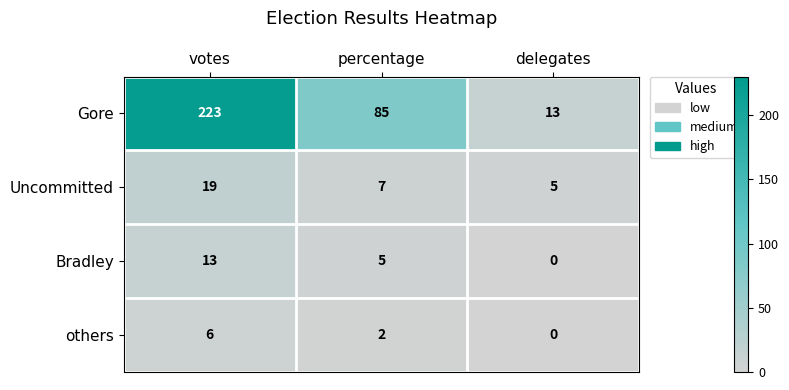

True or false: Uncommitted has a value of 7 at percentage.

True